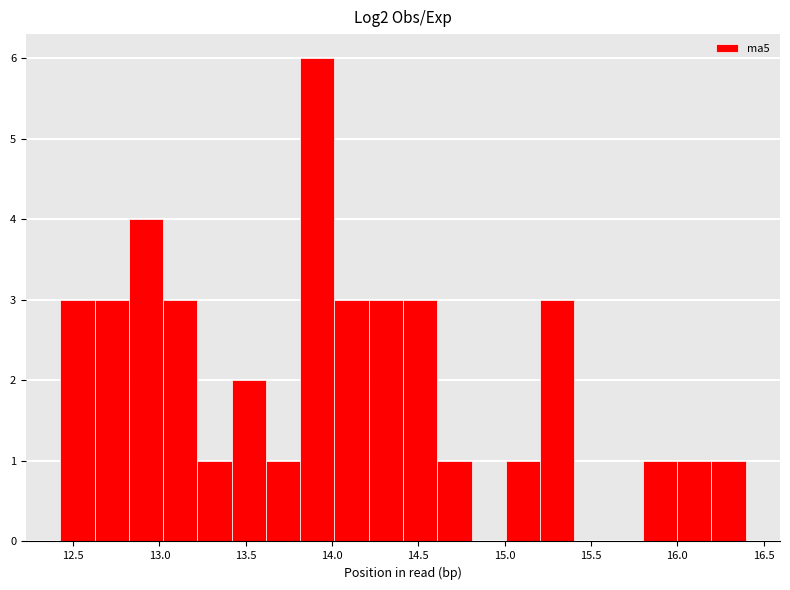

Around what value on the x-axis is the tallest bar? Give the approximate position of its centre, as read against the axis.

13.90